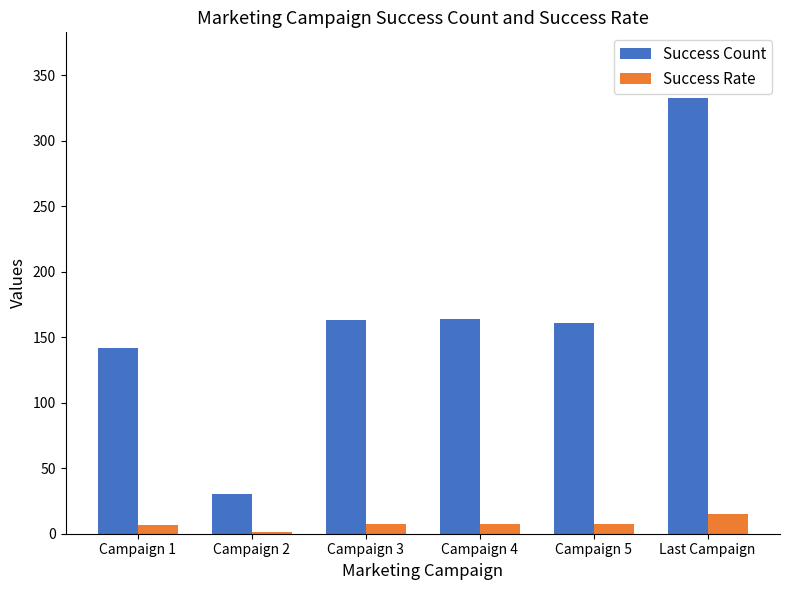

What are all the series names shown in the legend?

Success Count, Success Rate